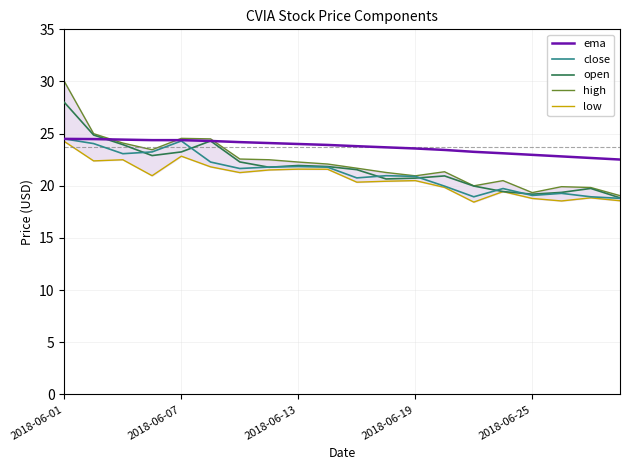

What is the lowest value of the ema series?

22.5